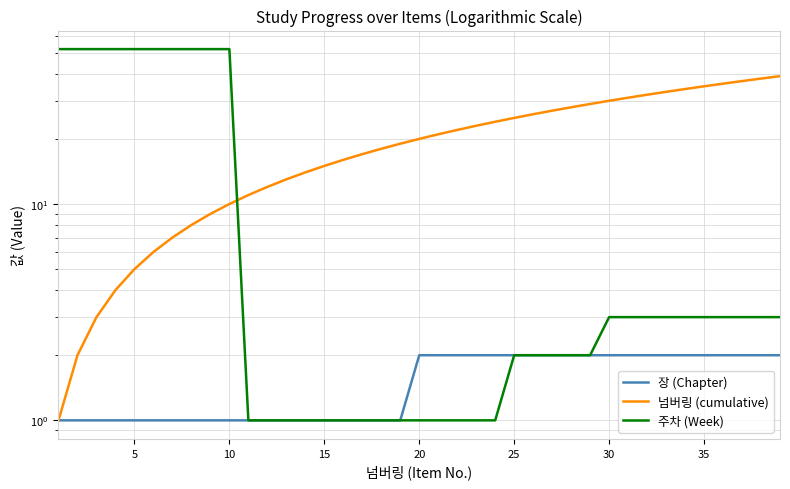

At 0, list the series in order from smallest to largest.

장 (Chapter), 넘버링 (cumulative), 주차 (Week)